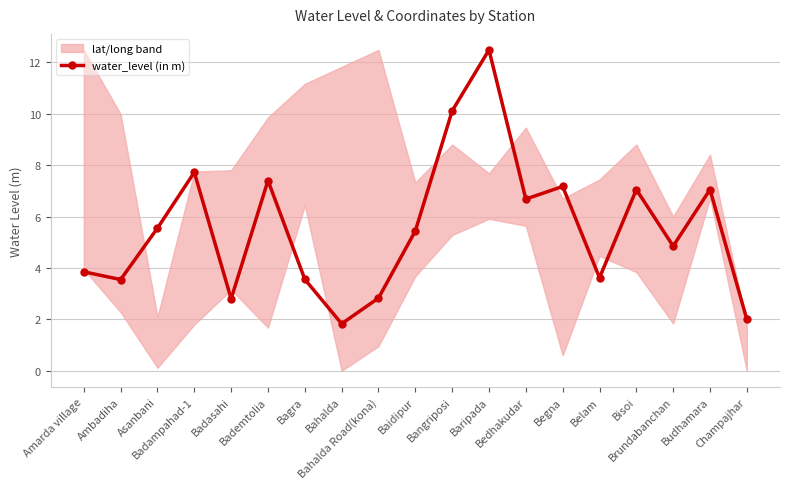

Reading left to right, list all the values displayed in this chart.

3.9	3.5	5.5	7.7	2.8	7.4	3.6	1.8	2.8	5.4	10.1	12.5	6.7	7.2	3.6	7.0	4.8	7.0	2.0